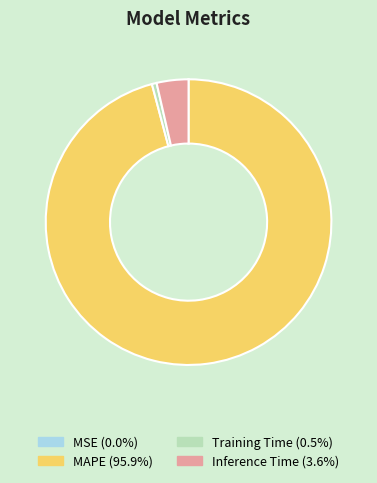

Does any single category account for the majority?

Yes